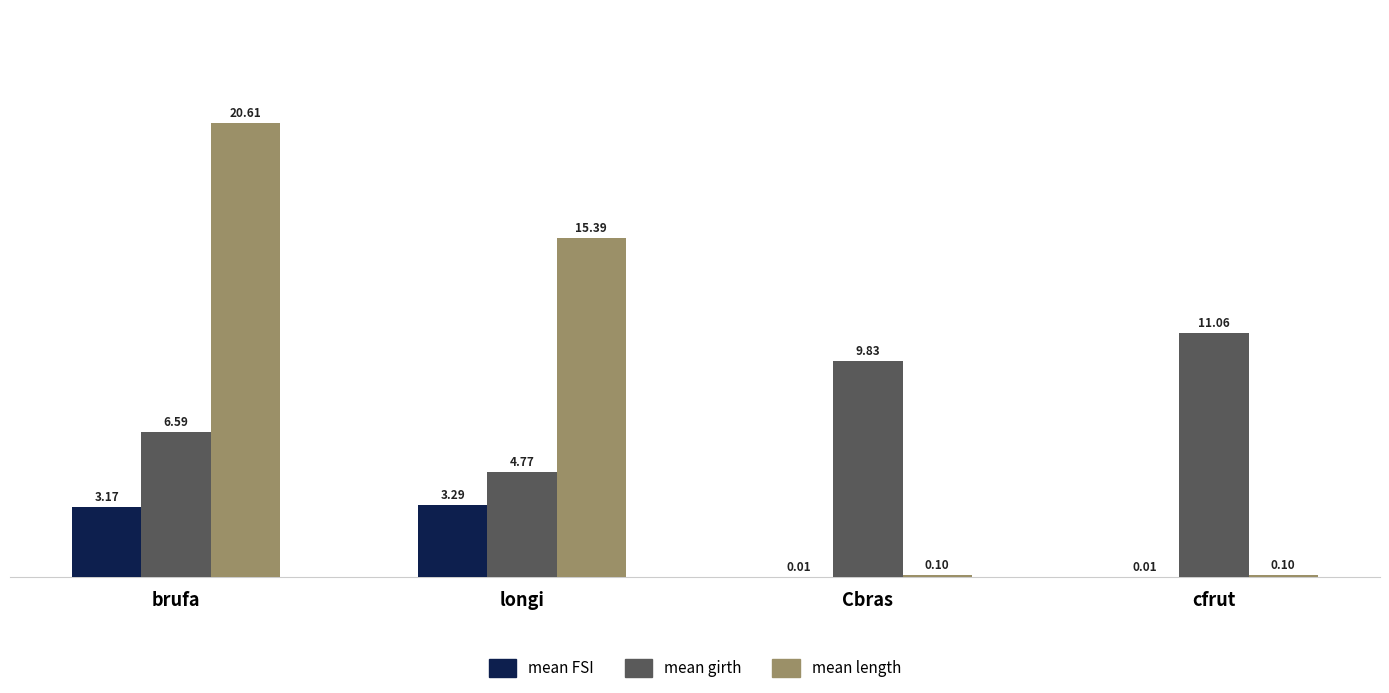

How many groups of bars are there?

4